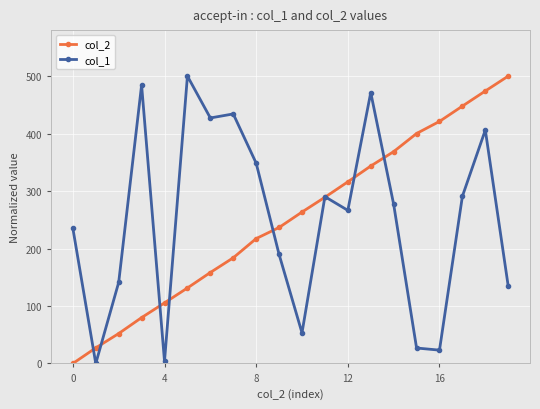

How many categories are shown in the chart?

20